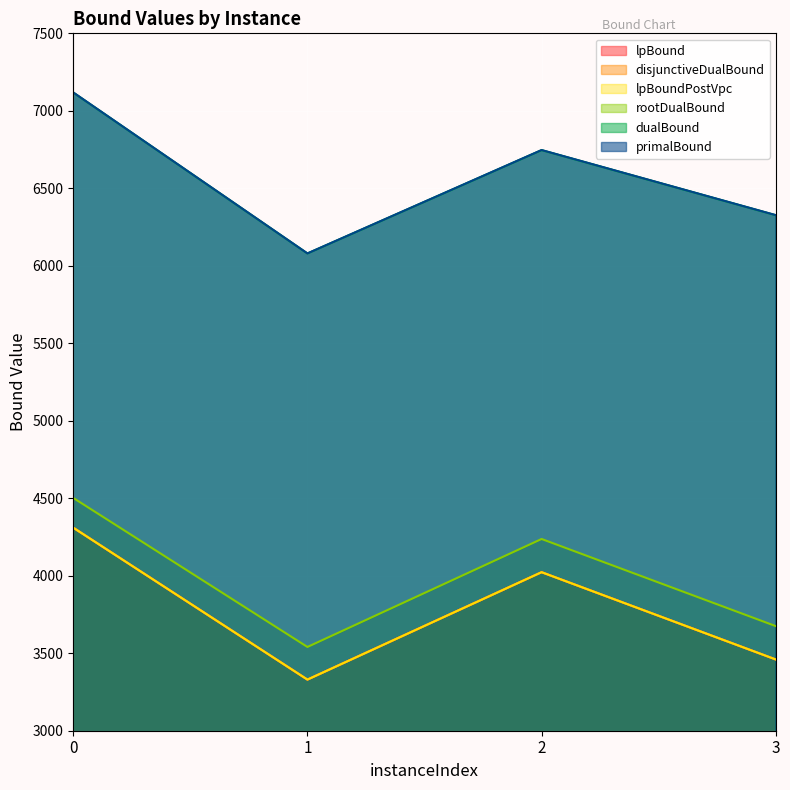

The value of dualBound at 0 is 7117.9. True or false?

True